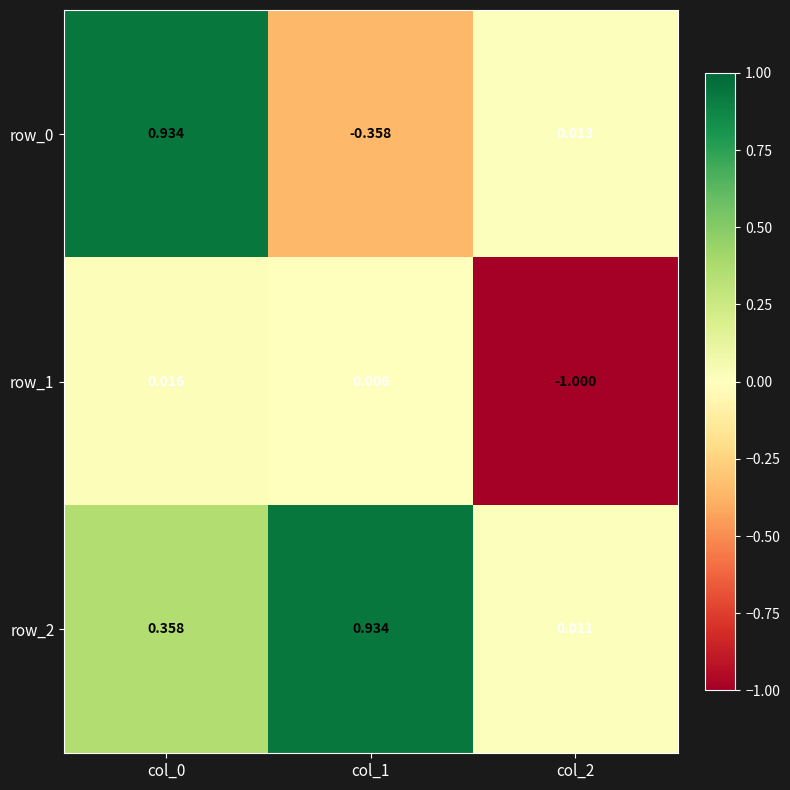

True or false: row_0 has a value of 1.5 at col_0.

False